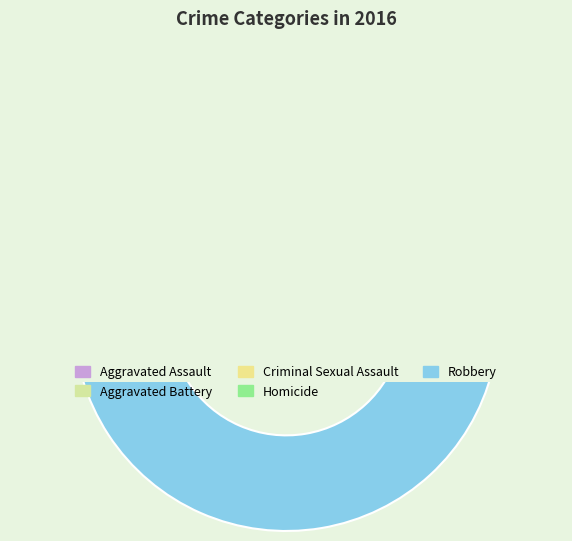

To the nearest percent, what is the difference between the largest and smallest slice percentages?

74%